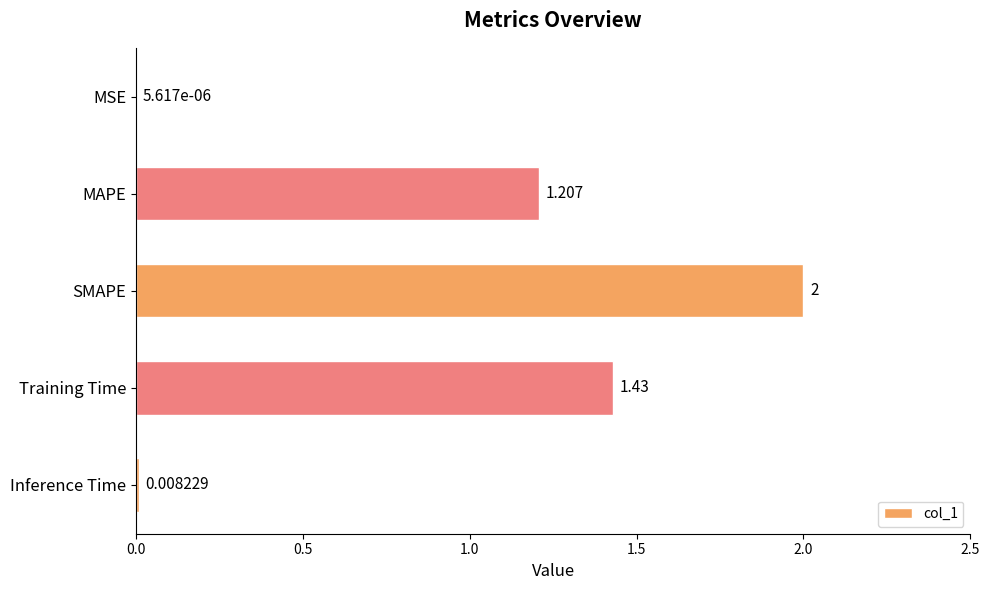

At which label is the value closest to 1?

MAPE